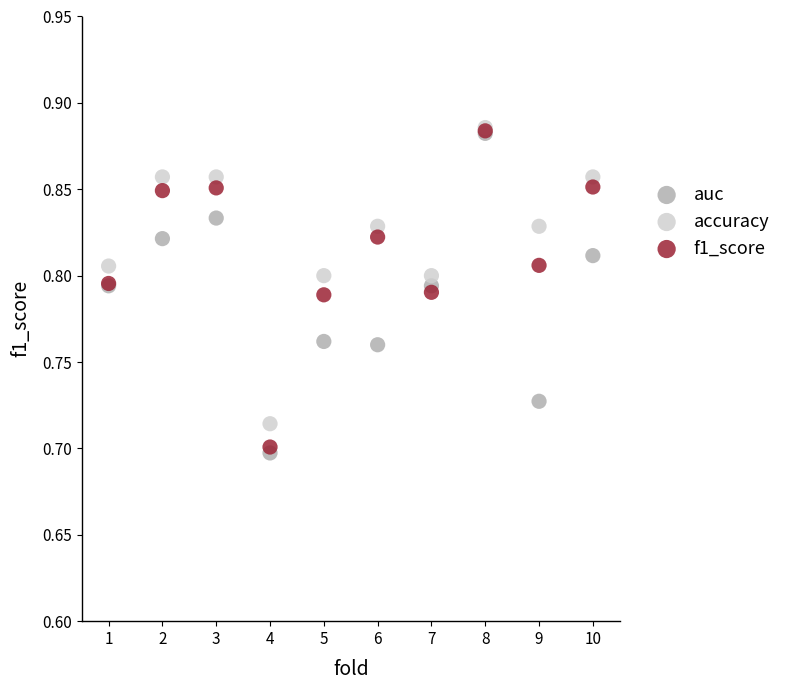

What are all the series names shown in the legend?

auc, accuracy, f1_score